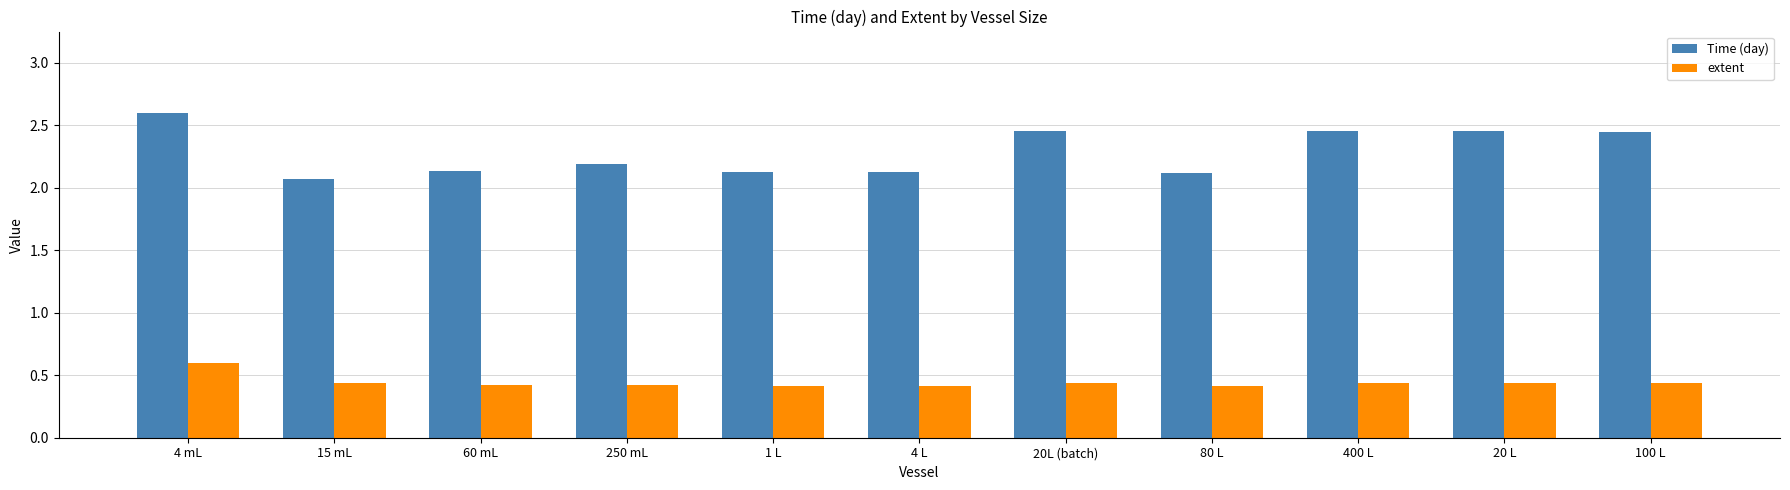

What position from the left is 15 mL?

2